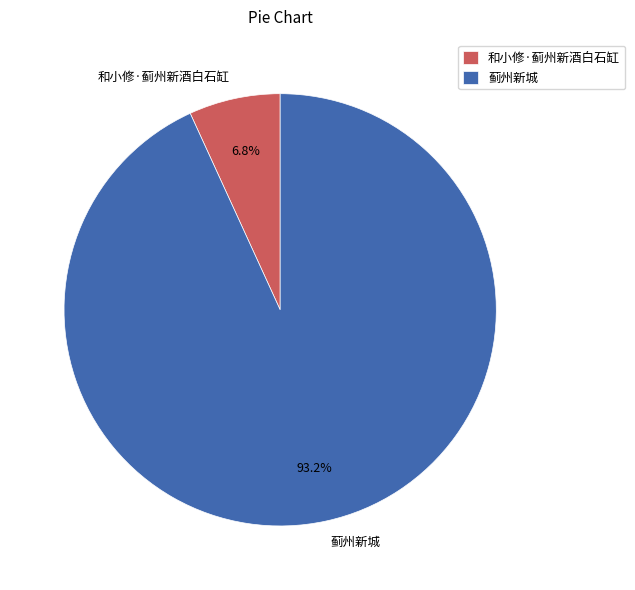

Rank the categories by value from lowest to highest.

和小修·蓟州新酒白石缸, 蓟州新城